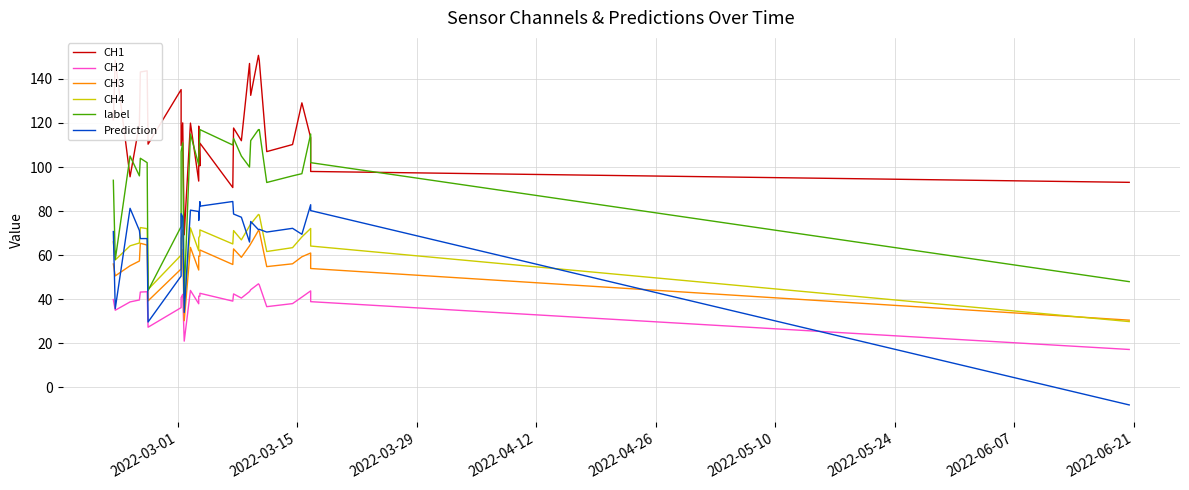

What is the lowest value of the CH3 series?

30.3